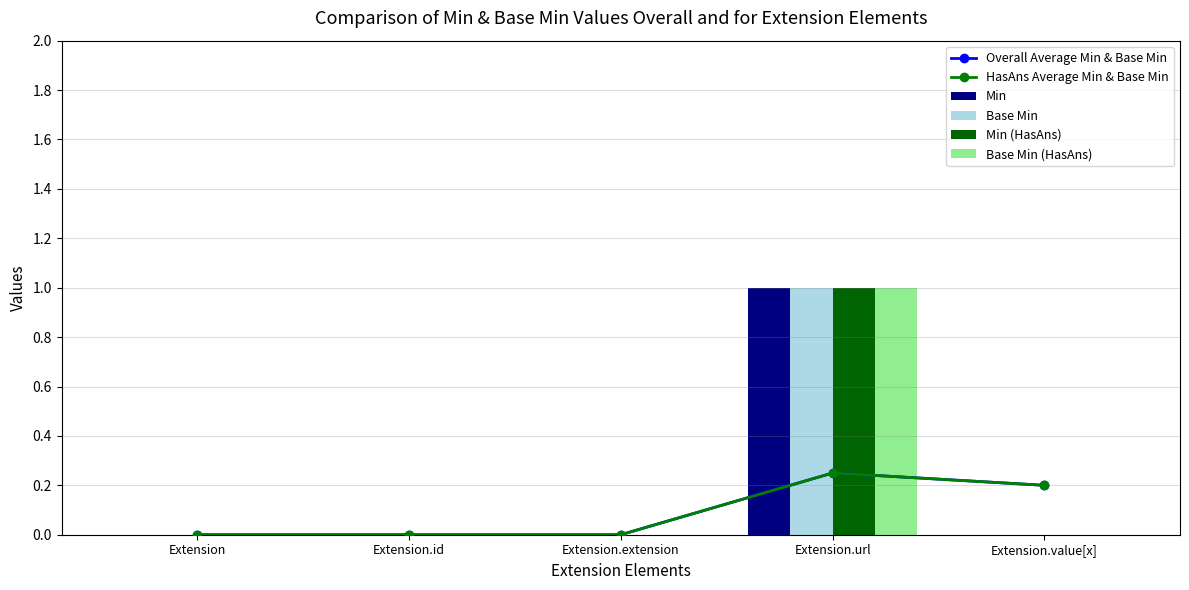

Rank the series by their maximum value, from highest to lowest.

Min, Base Min, Min (HasAns), Base Min (HasAns), Overall Average Min & Base Min, HasAns Average Min & Base Min